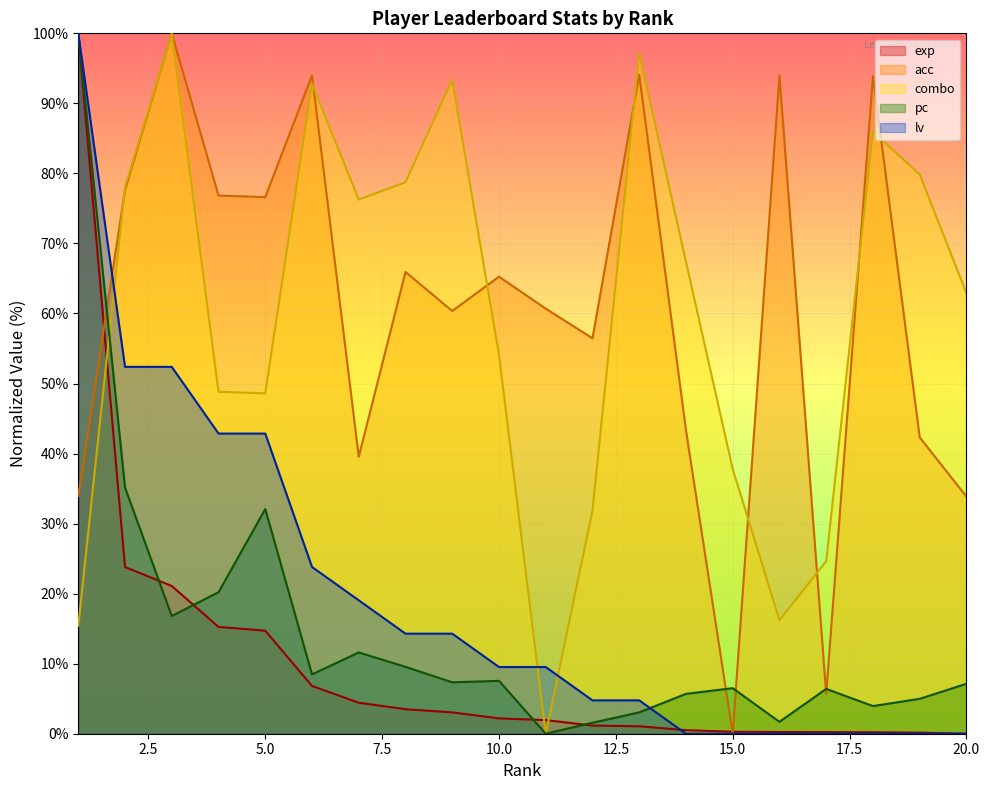

How many lines are shown in the chart?

5